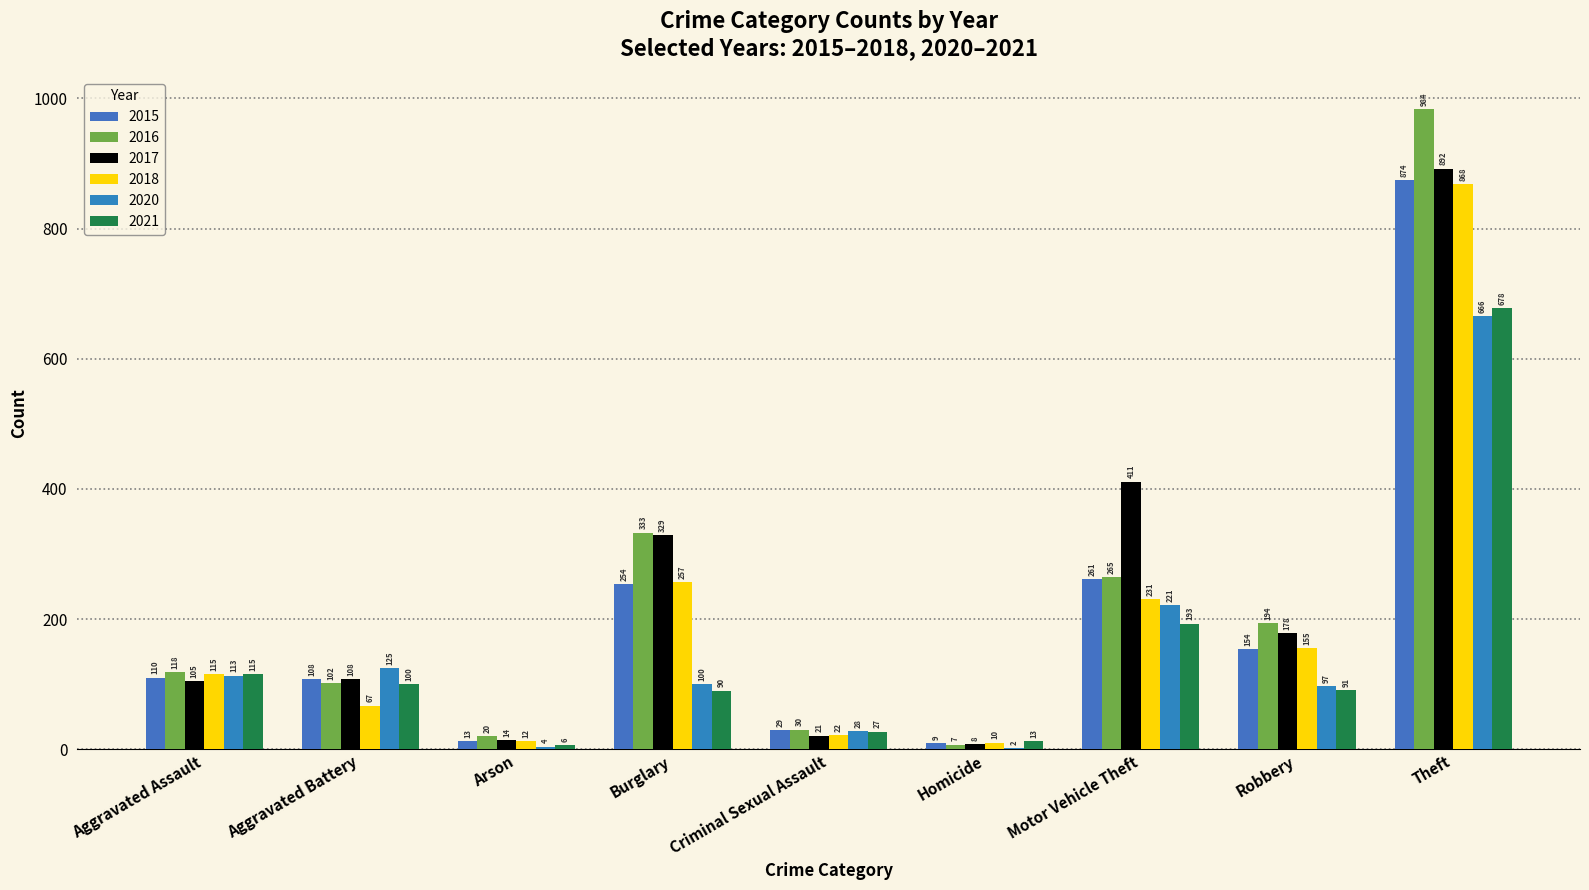

Reading left to right, what are all the values shown in this chart?

2015: 110	108	13	254	29	9	261	154	874
2016: 118	102	20	333	30	7	265	194	984
2017: 105	108	14	329	21	8	411	178	892
2018: 115	67	12	257	22	10	231	155	868
2020: 113	125	4	100	28	2	221	97	666
2021: 115	100	6	90	27	13	193	91	678